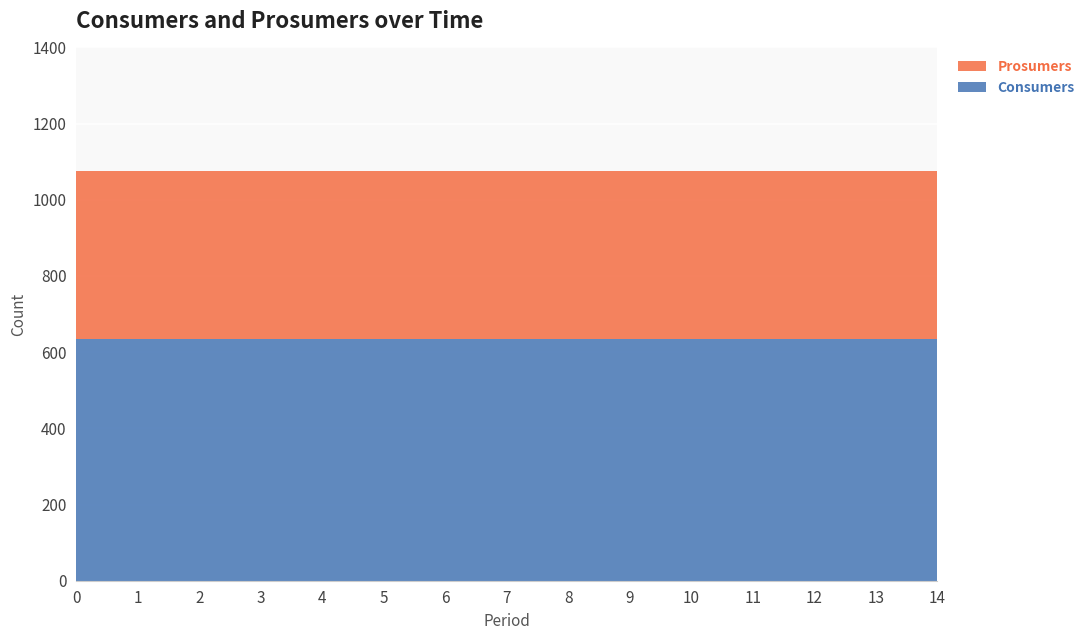

Reading right to left, what are all the values shown in this chart?

Consumers: 635	635	635	635	635	635	635	635	635	635	635	635	635	635	635
Prosumers: 440	440	440	440	440	440	440	440	440	440	440	440	440	440	440